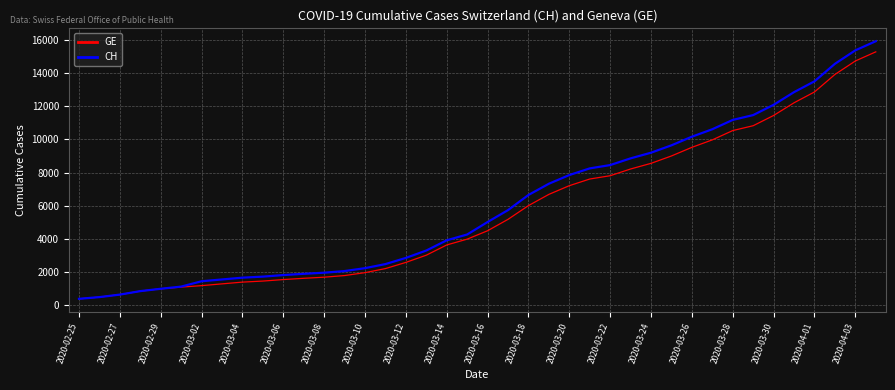

What is the greatest value displayed?

15926